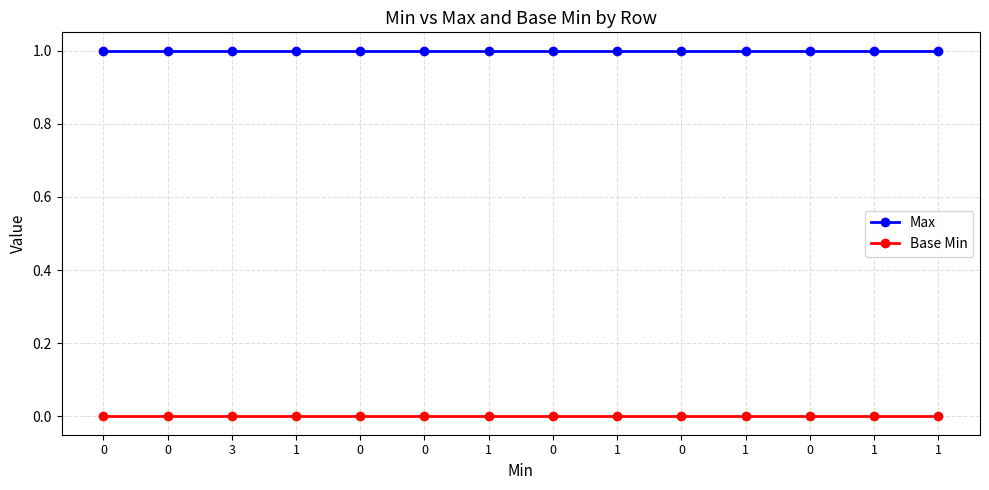

Is this an area chart (filled region under the line)?

No